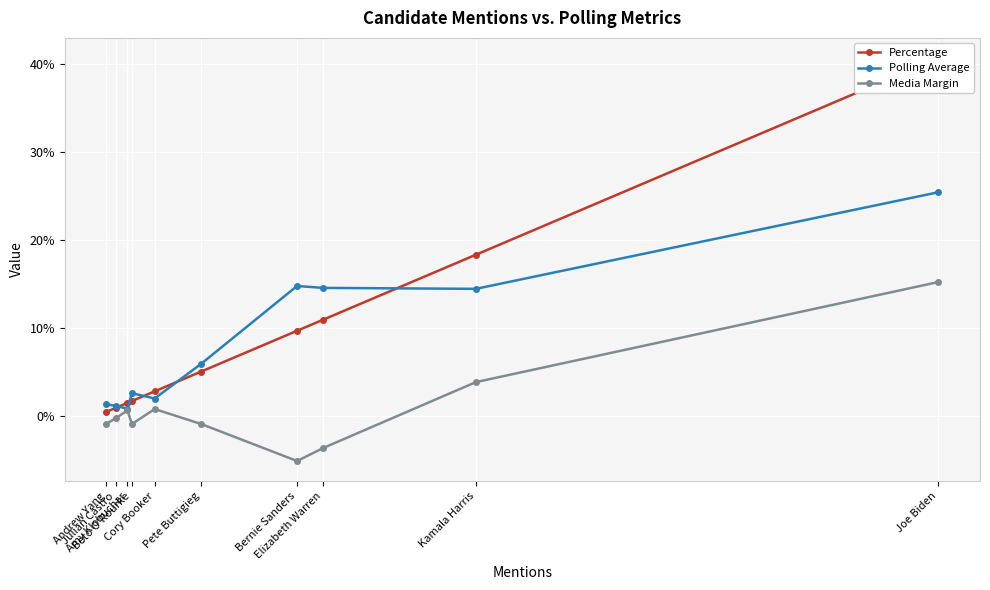

Which series has the largest total across all categories?

Percentage